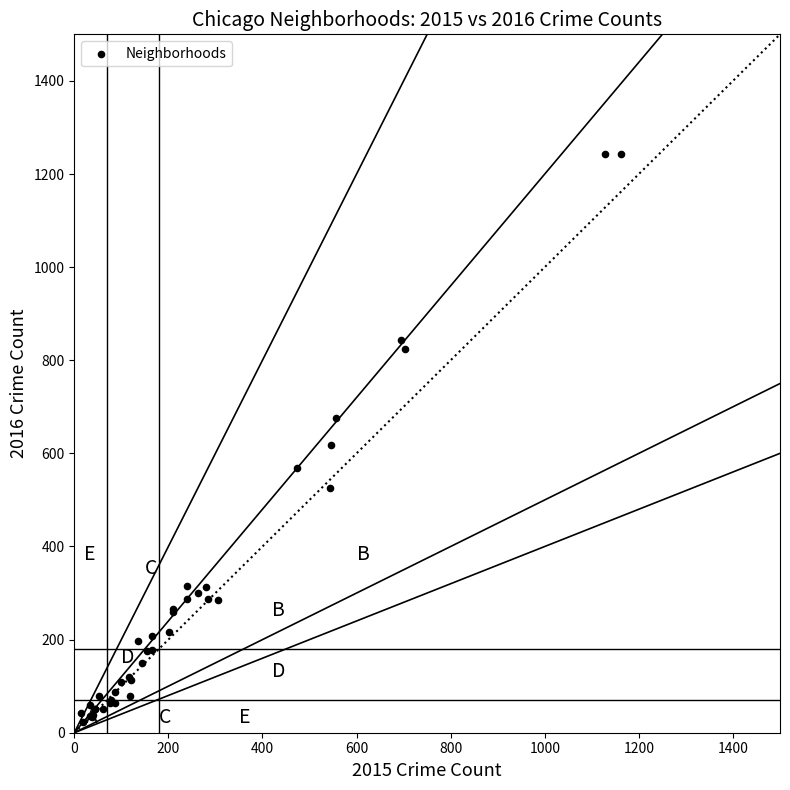

What Y value in the scatter plot is closest to 632?

617